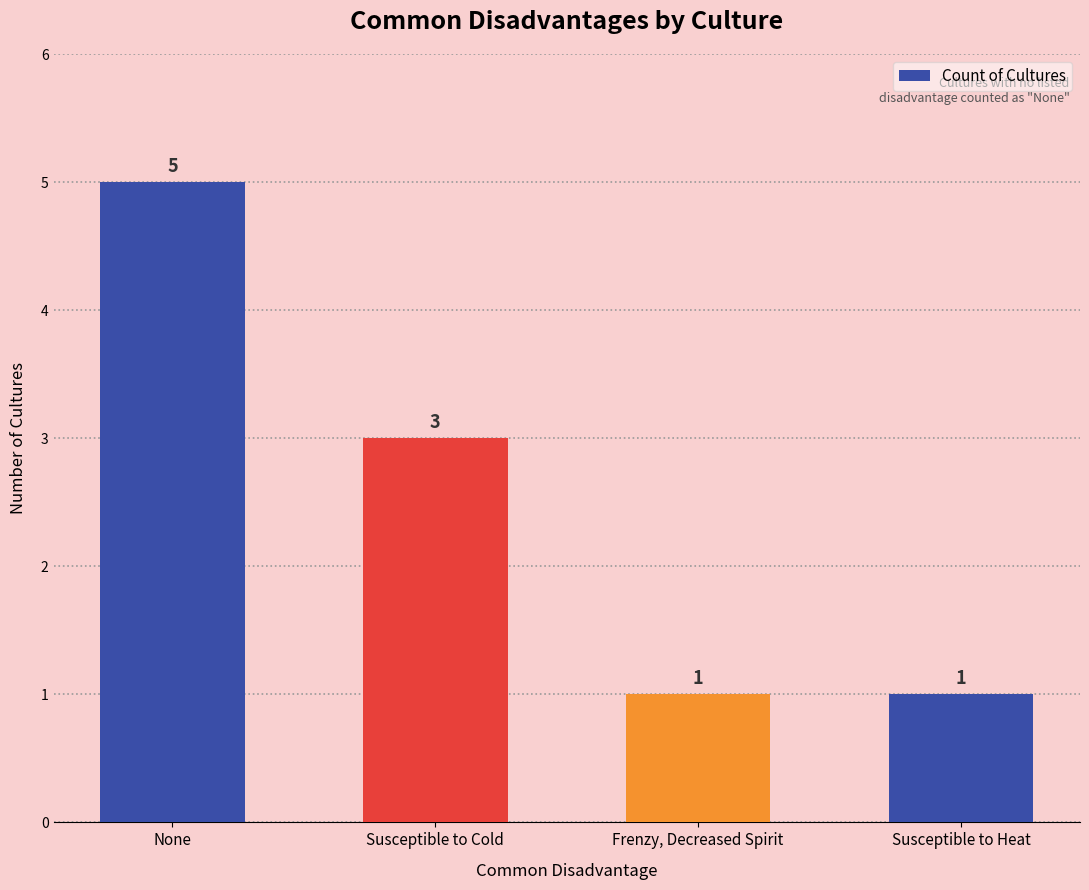

What is the sum of the values at None and Frenzy, Decreased Spirit?

6